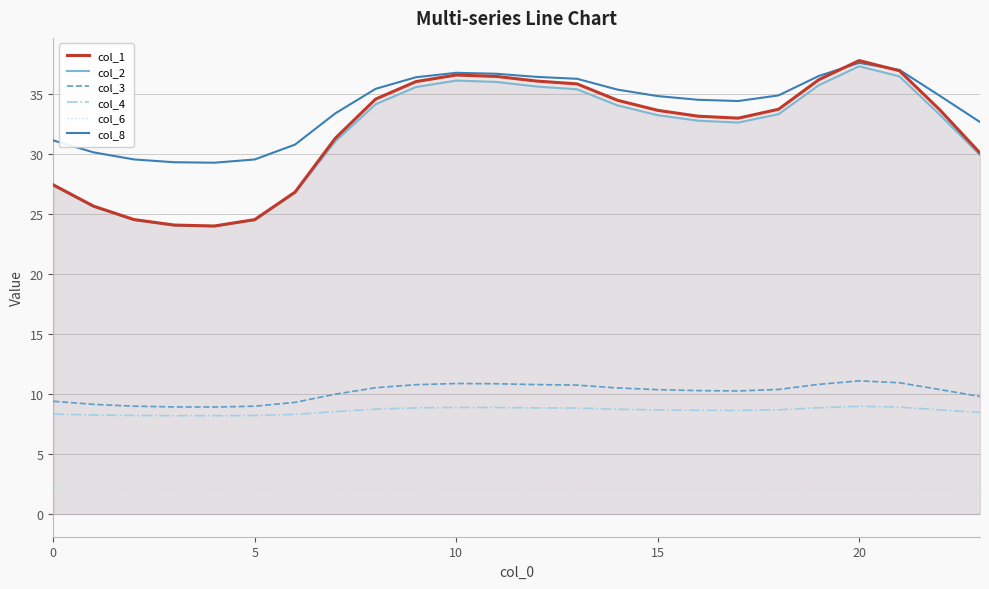

True or false: col_2 has a value of 62.9 at 20.

False